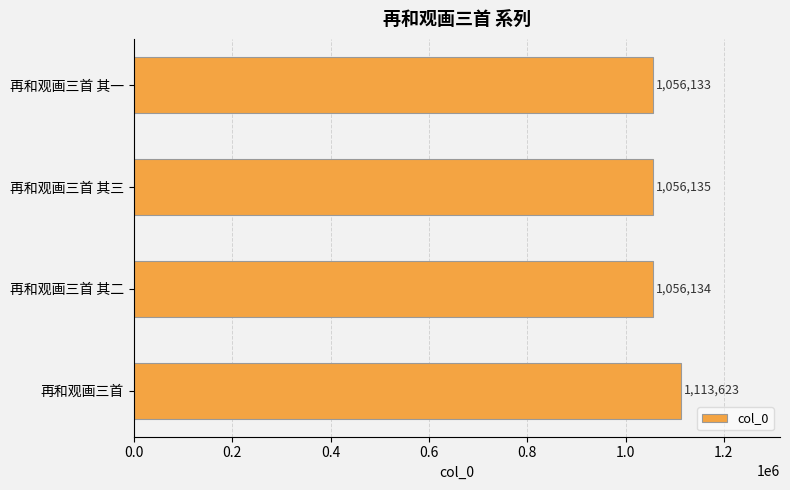

Rank the categories by value from lowest to highest.

再和观画三首 其一, 再和观画三首 其二, 再和观画三首 其三, 再和观画三首